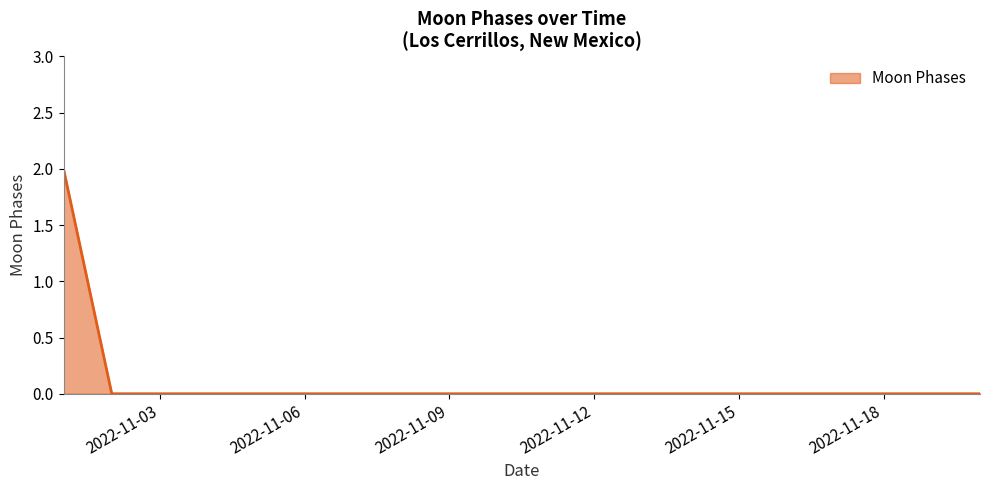

Count the values in the range 0 to 1.

19